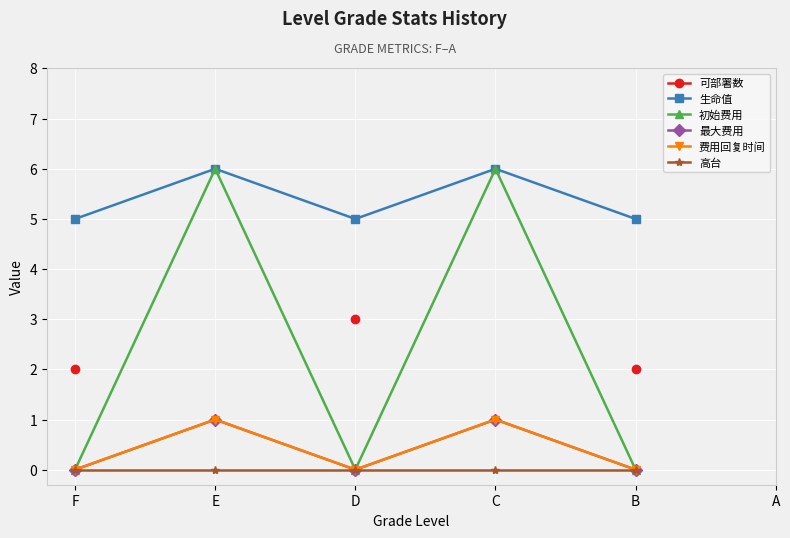

Is the value of 费用回复时间 at F greater than the value of 最大费用 at B?

No